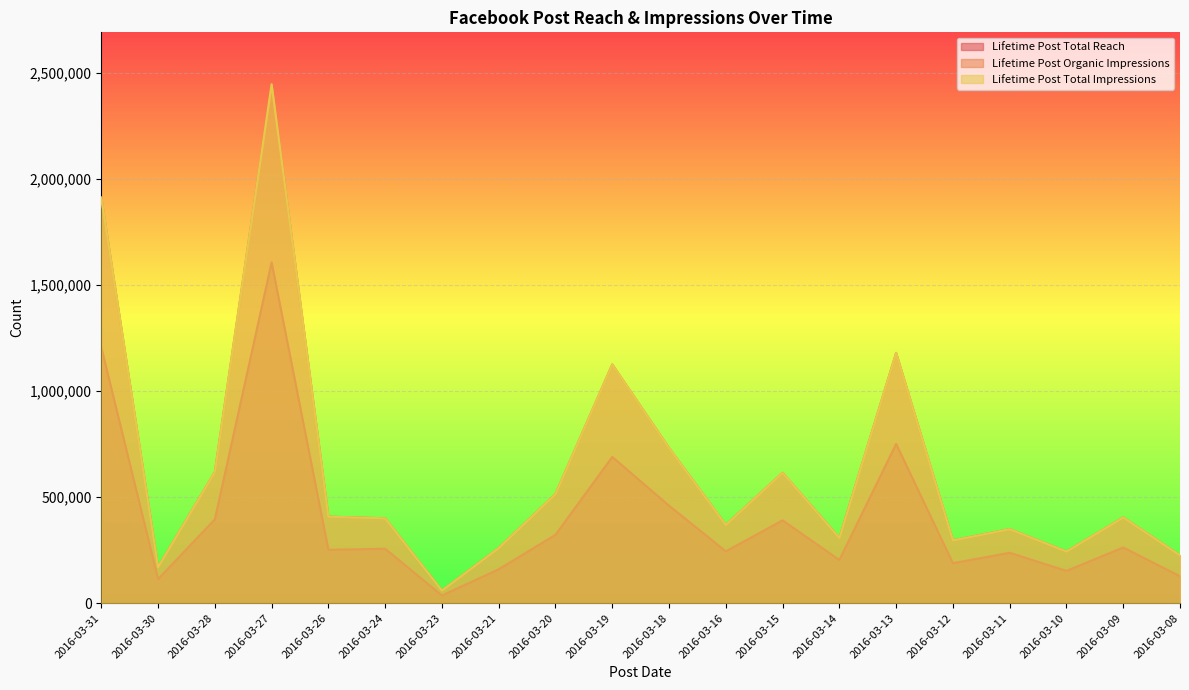

True or false: Lifetime Post Total Impressions and Lifetime Post Total Reach intersect in this chart.

False